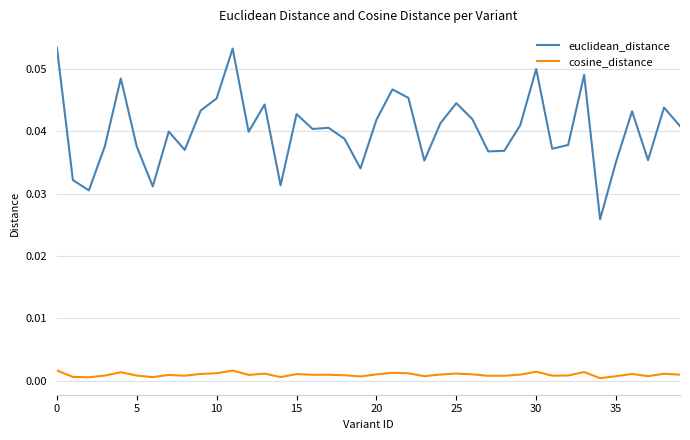

Rank the series by their maximum value, from lowest to highest.

cosine_distance, euclidean_distance